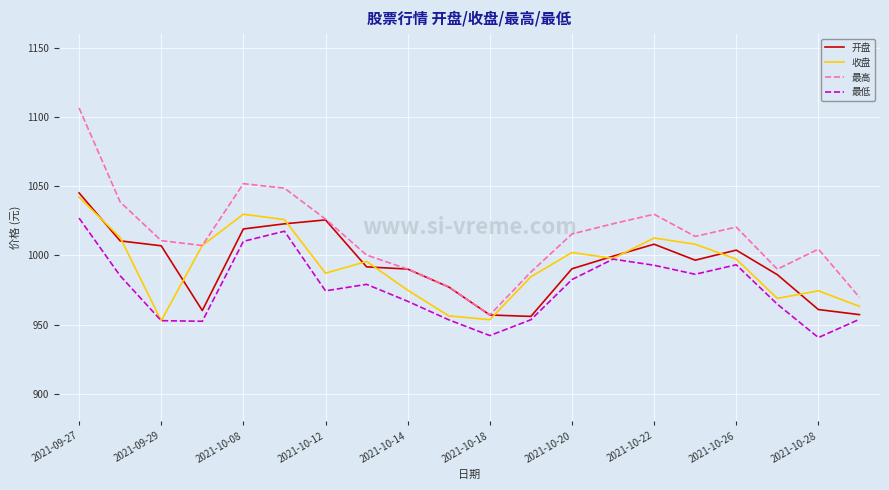

Which series has the largest range (max minus min)?

最高